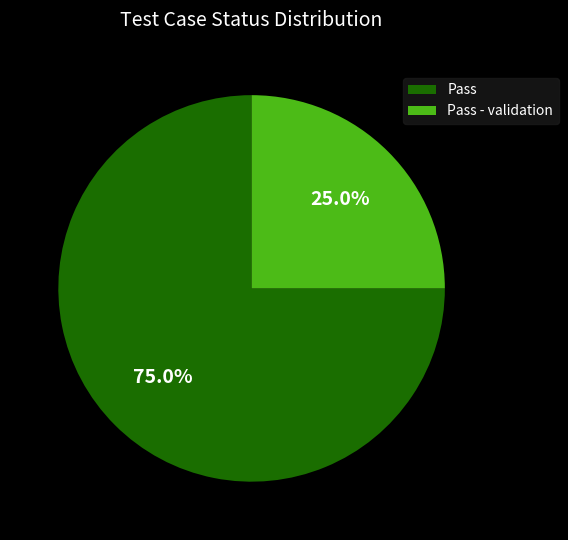

What portion of the pie excludes Pass - validation?

75.0%